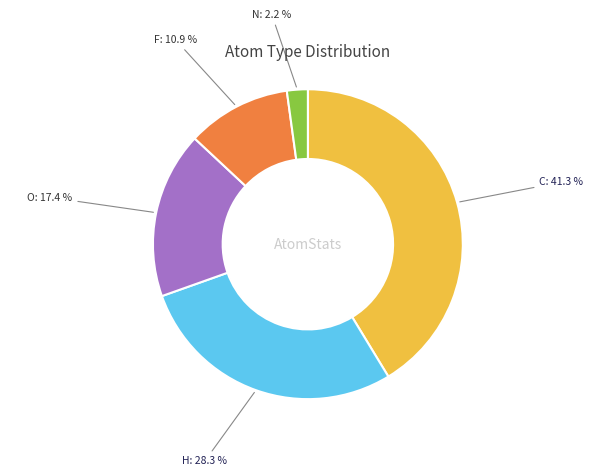

To the nearest percent, what portion does F represent?

11%